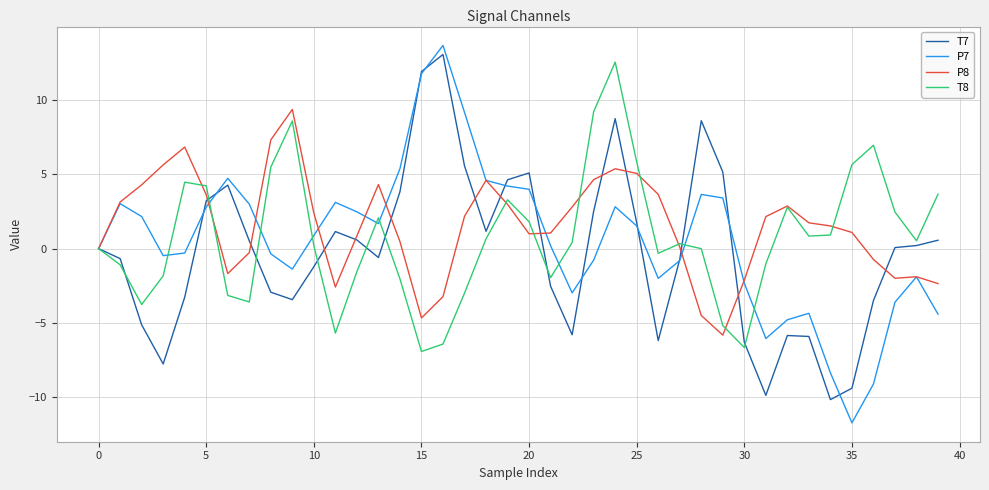

What is the smallest value displayed?

-11.7